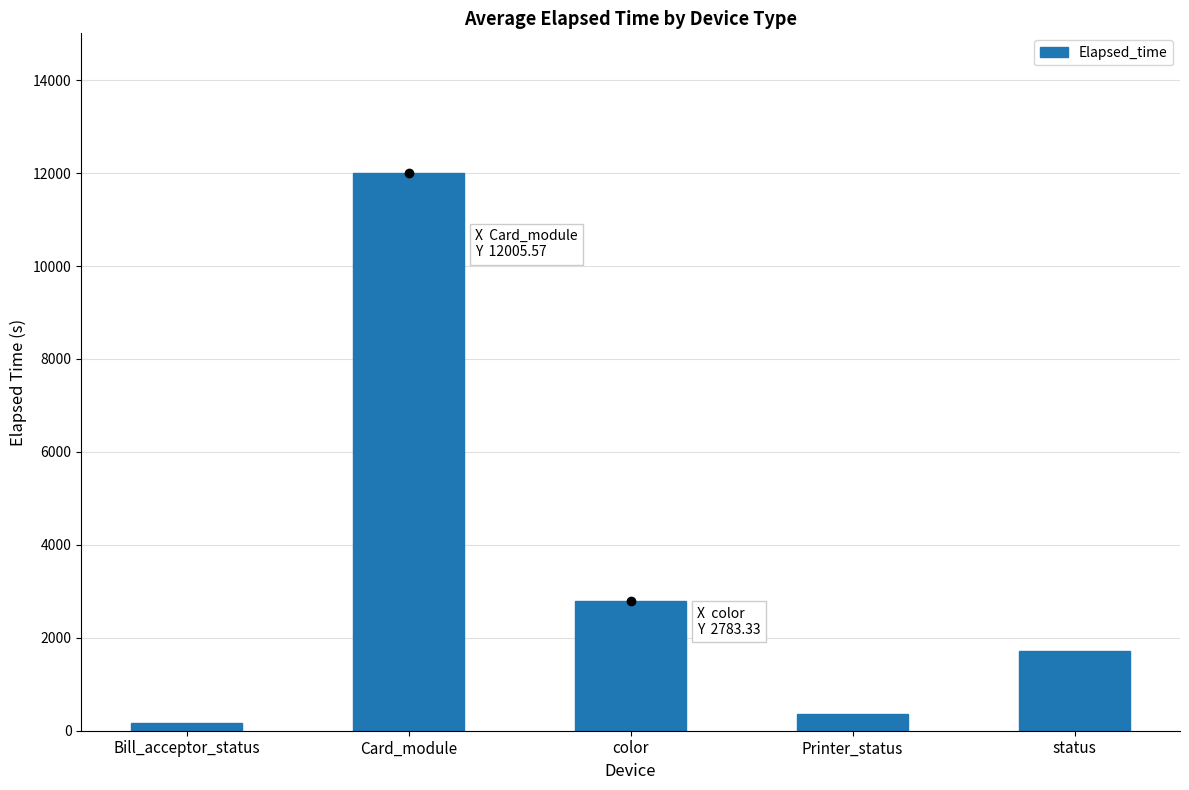

Reading left to right, what are all the values shown in this chart?

172.8	12005.6	2783.3	360.5	1724.1